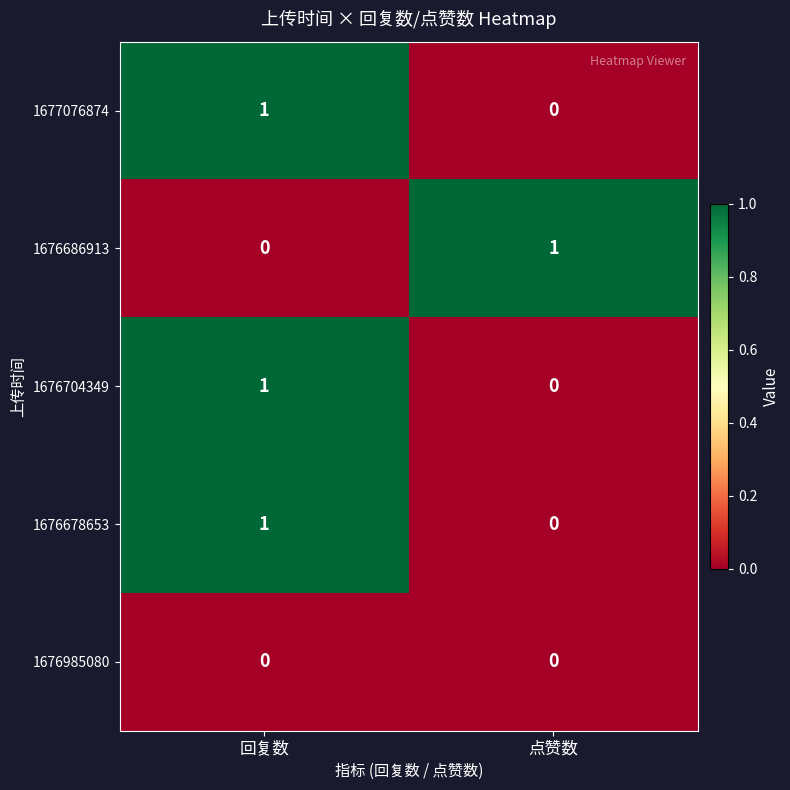

What is the total value across all series at 回复数?

3